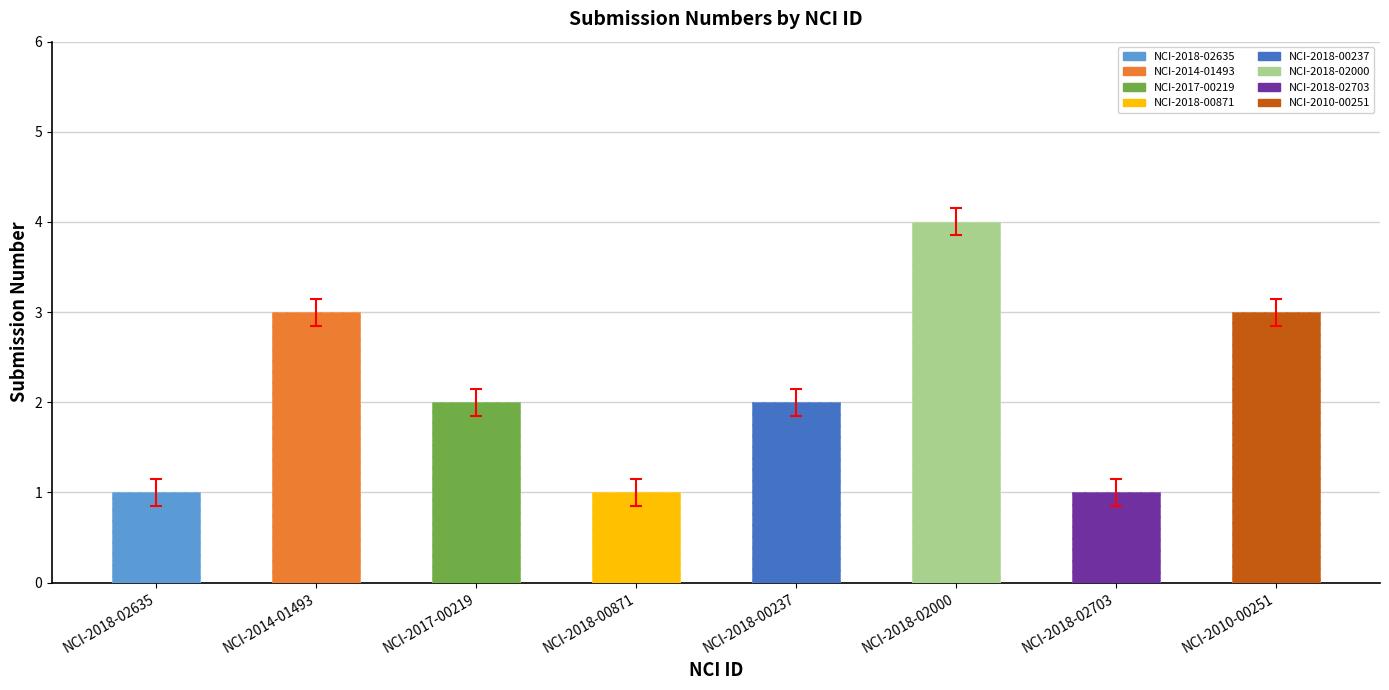

Where is the data nearest to the value 2?

NCI-2017-00219